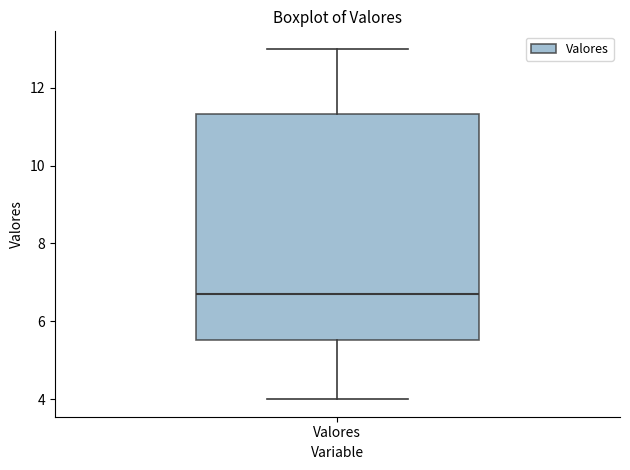

Where does the median line of the box for Valores sit on the y-axis? The values are not printed on the chart, so give them approximately, as read against the axis.

6.8